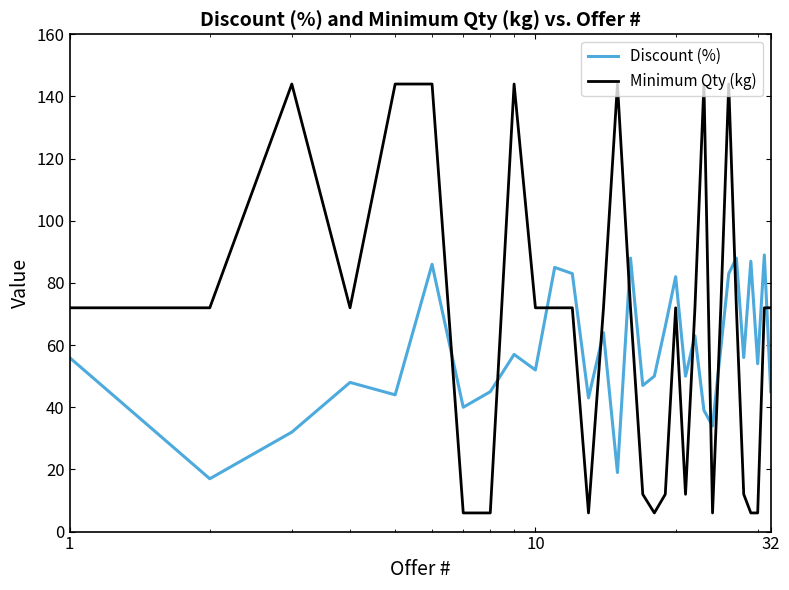

Count the number of categories in the chart.

32